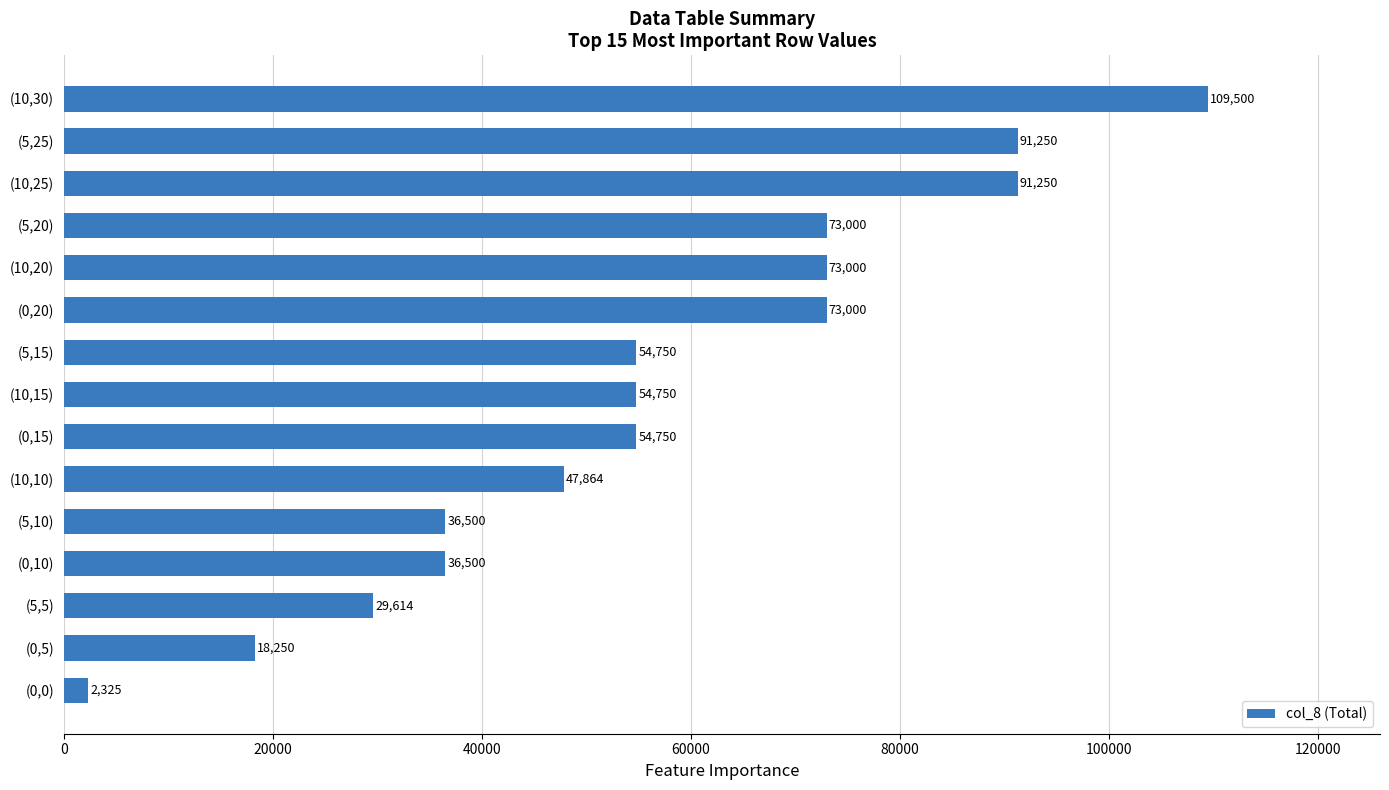

What is the sum of the values at (5,20) and (5,5)?

102614